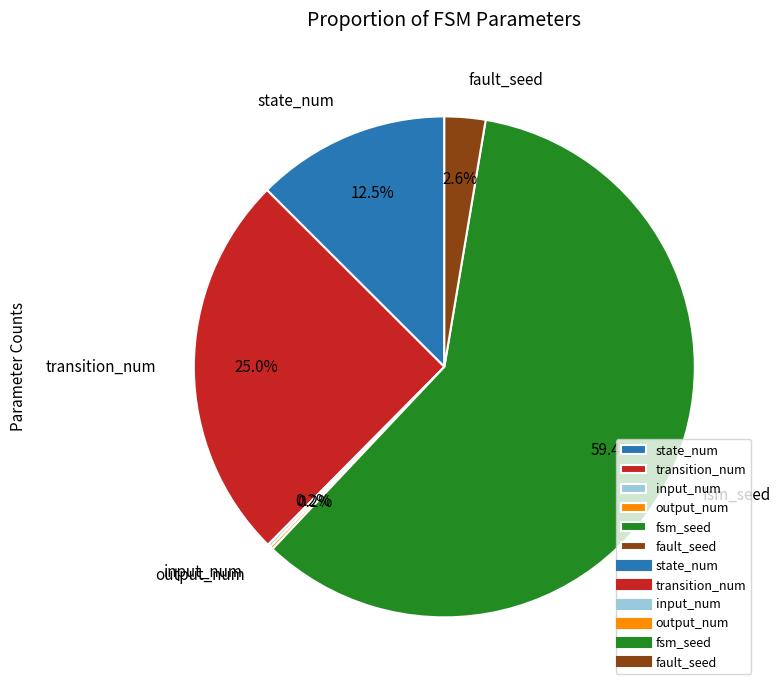

True or false: state_num accounts for 20% of the total.

False